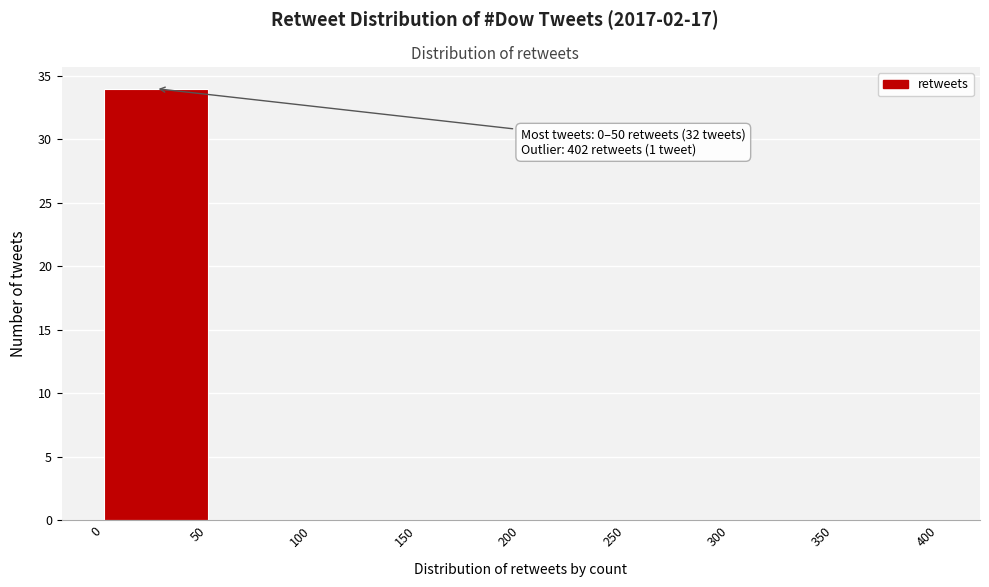

Over which range of the x-axis is the bar tallest?

0 to 50